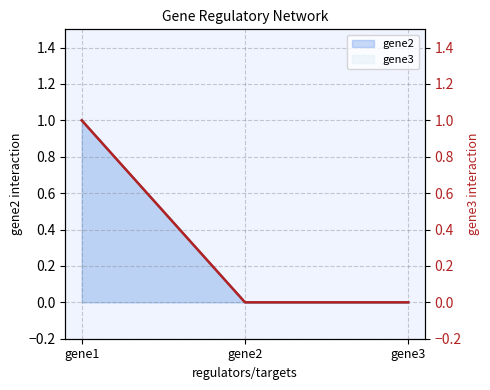

Rank the categories by value from lowest to highest.

gene2, gene3, gene1